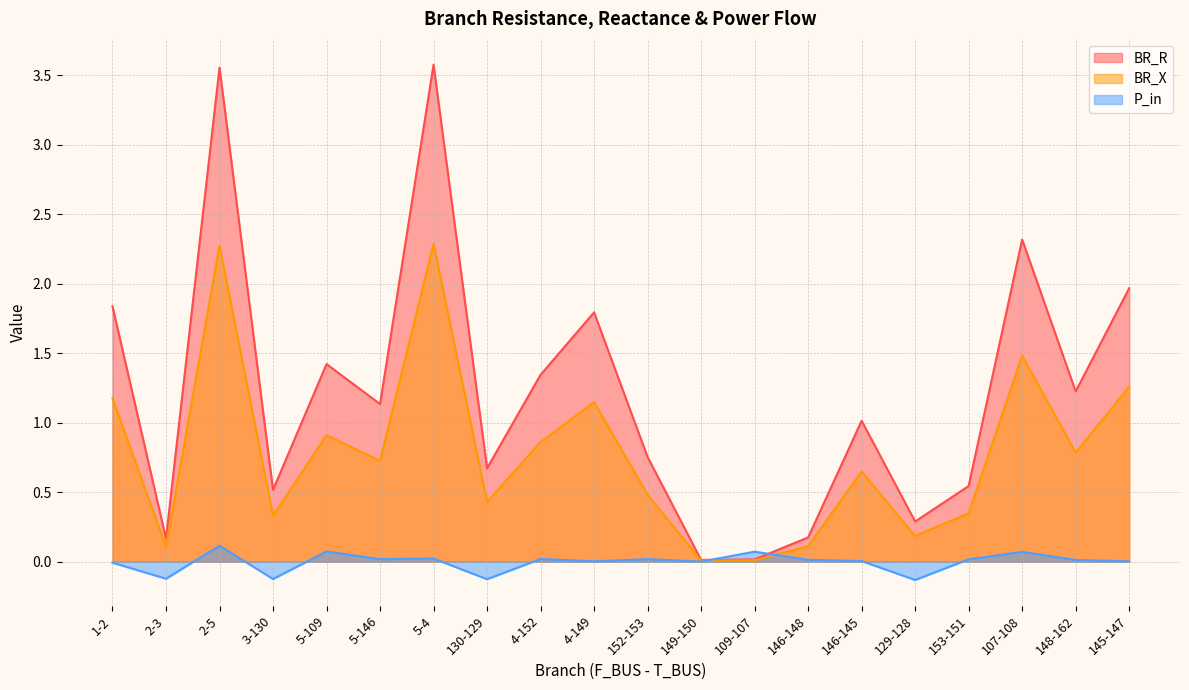

Which series has the widest spread of values?

BR_R